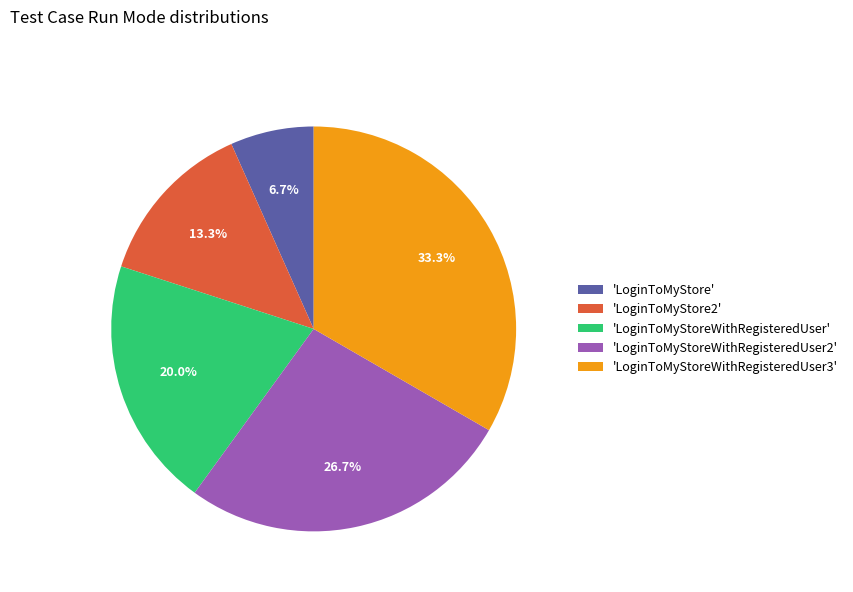

Approximately how many times larger is the value at 'LoginToMyStoreWithRegisteredUser3' compared to 'LoginToMyStoreWithRegisteredUser'?

1.7